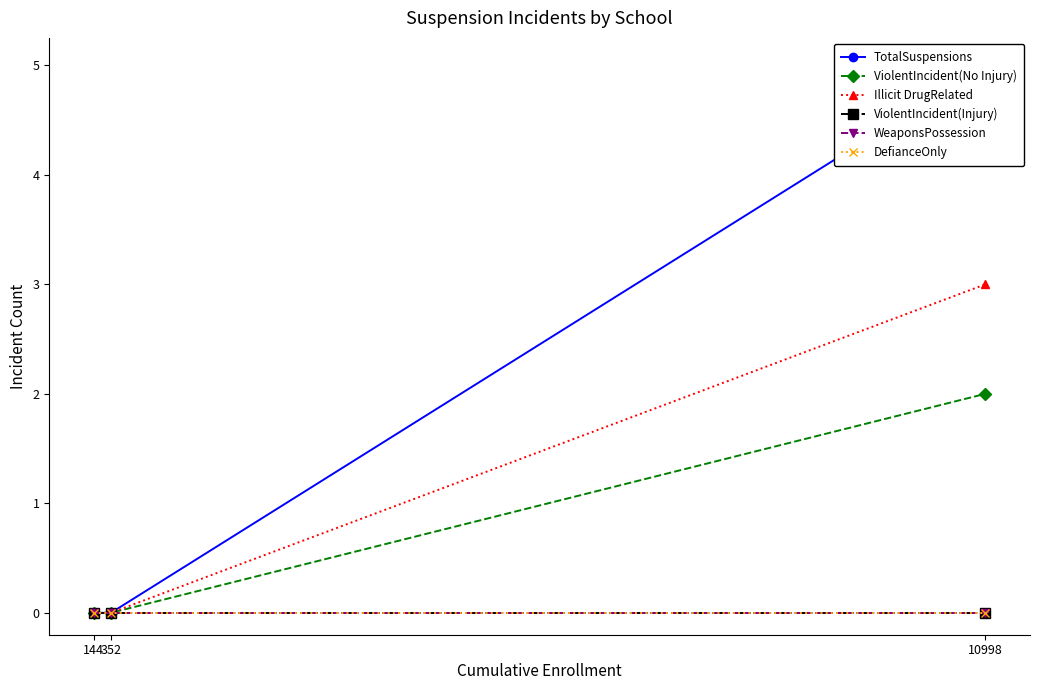

Does the chart have visible grid lines?

No